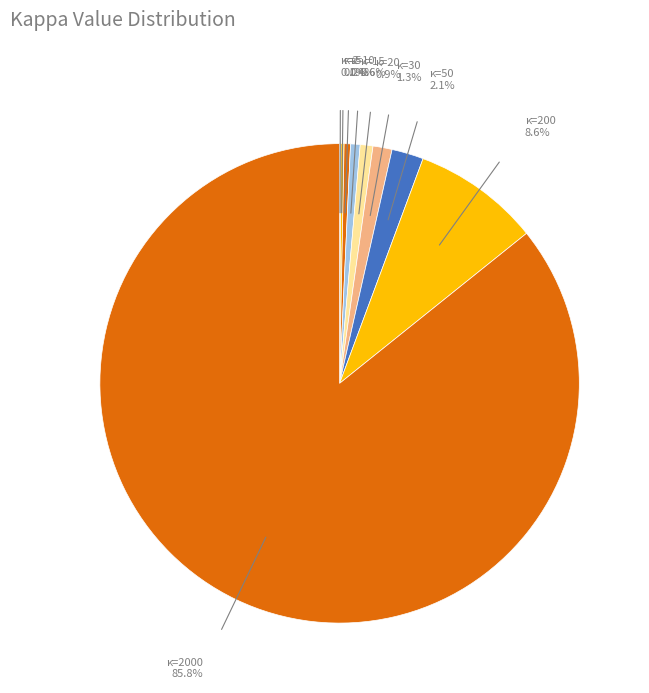

What is the smallest slice in the pie chart?

2